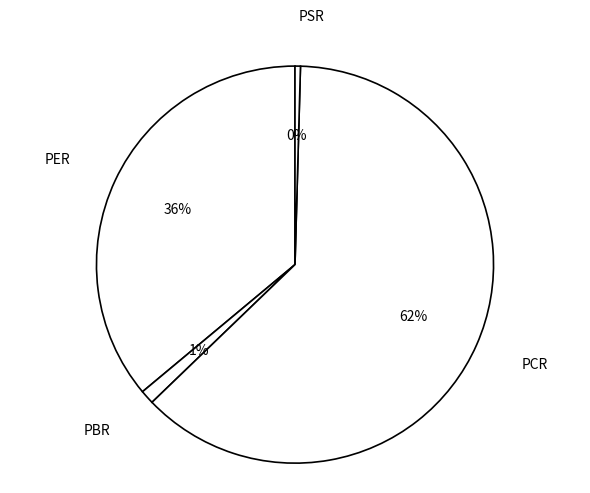

To the nearest percent, what is the combined percentage of PSR and PCR?

63%